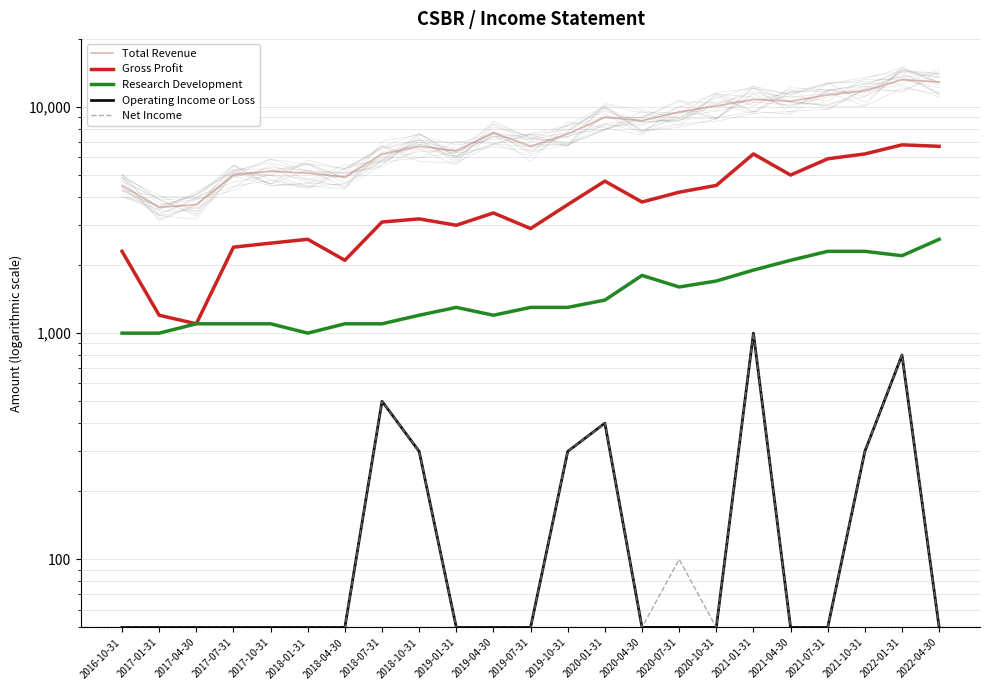

Does the chart display data point markers on the line(s)?

No